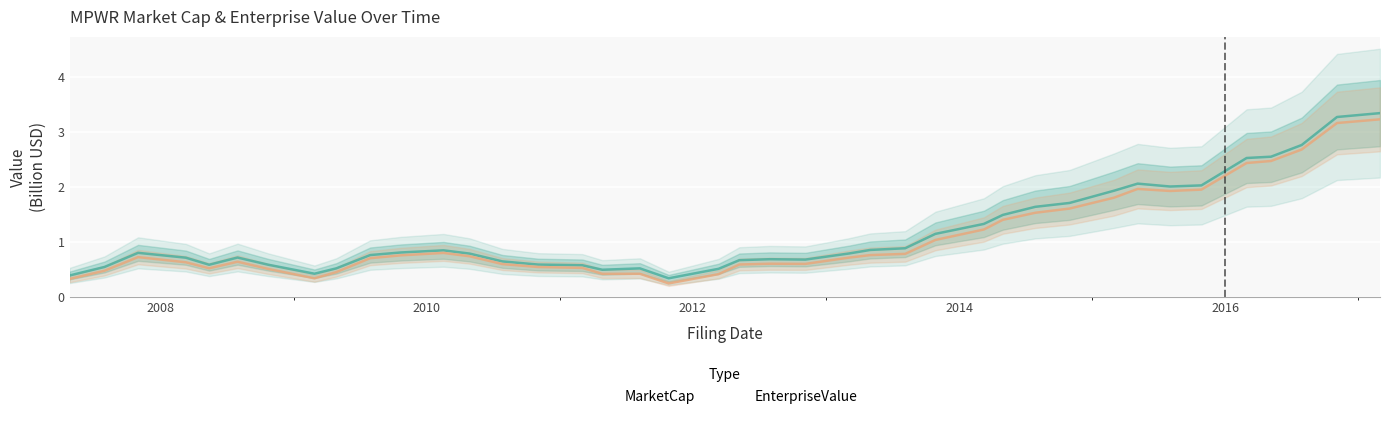

At which category is the sum across all series the highest?

2017-03-01